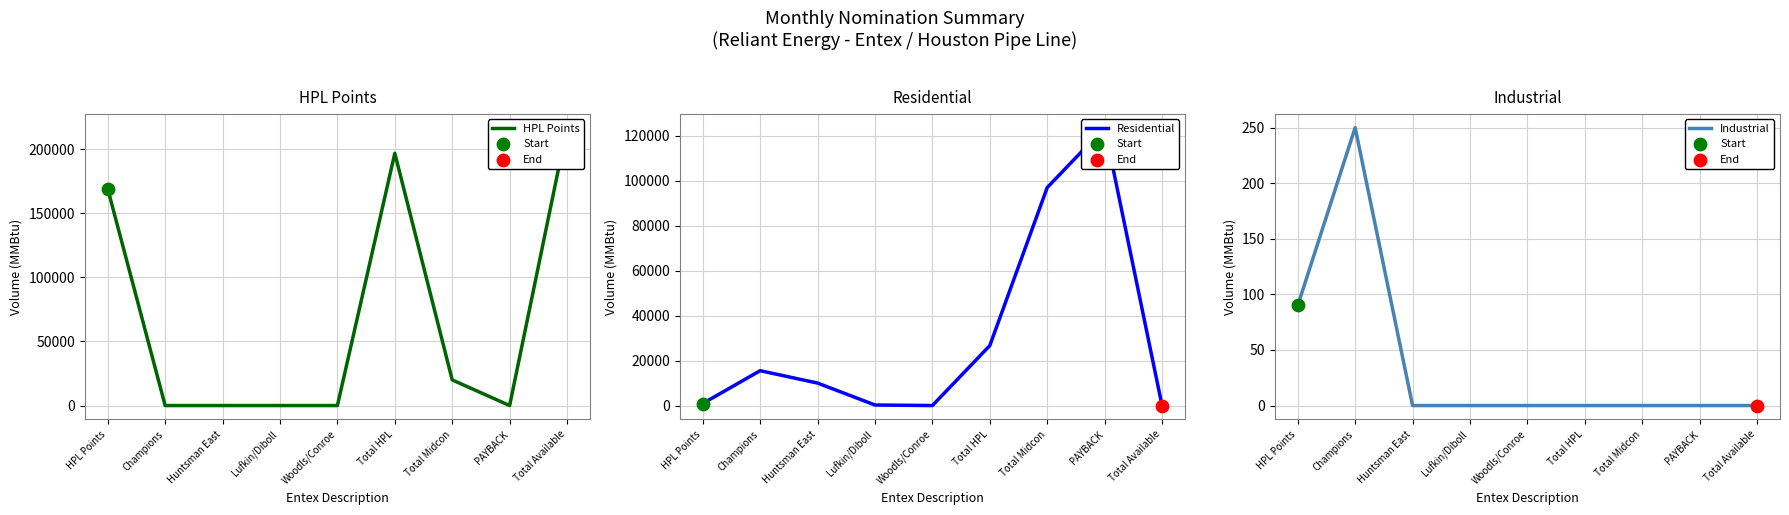

Which series contains the highest Y value?

HPL Points